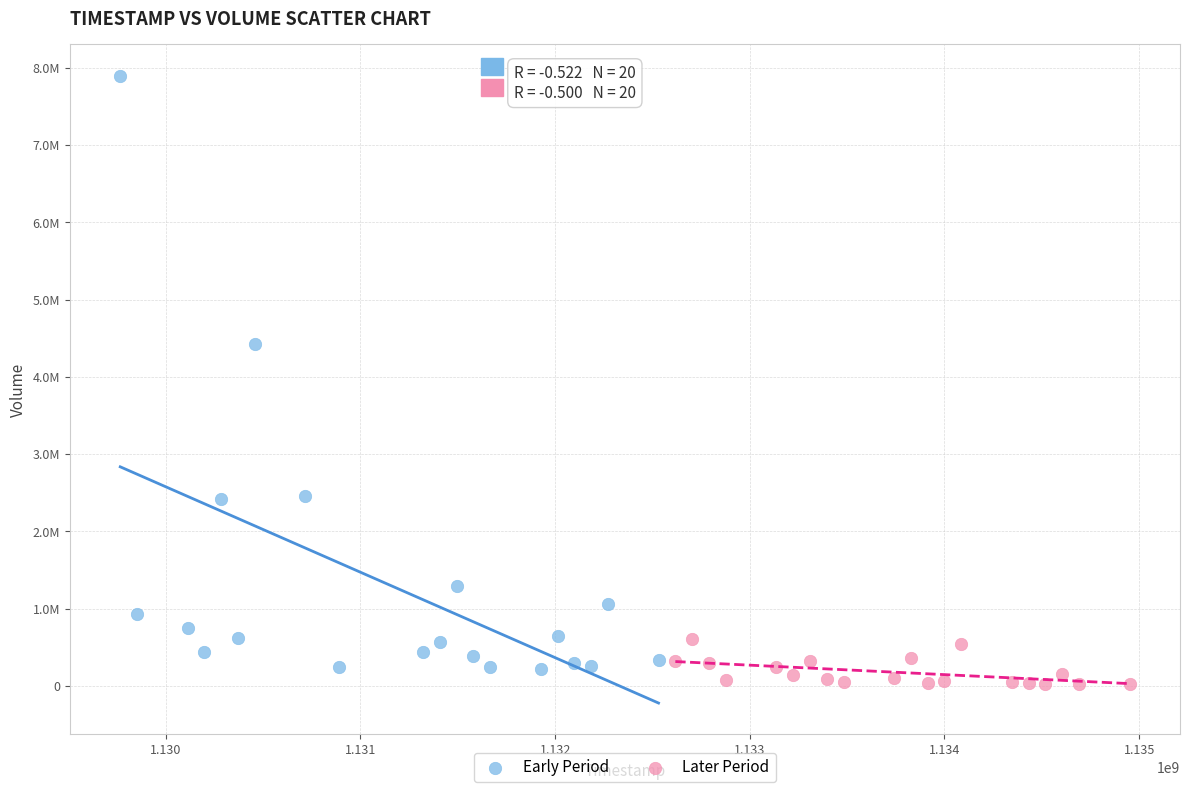

Which series has the widest spread of Y values?

Early Period